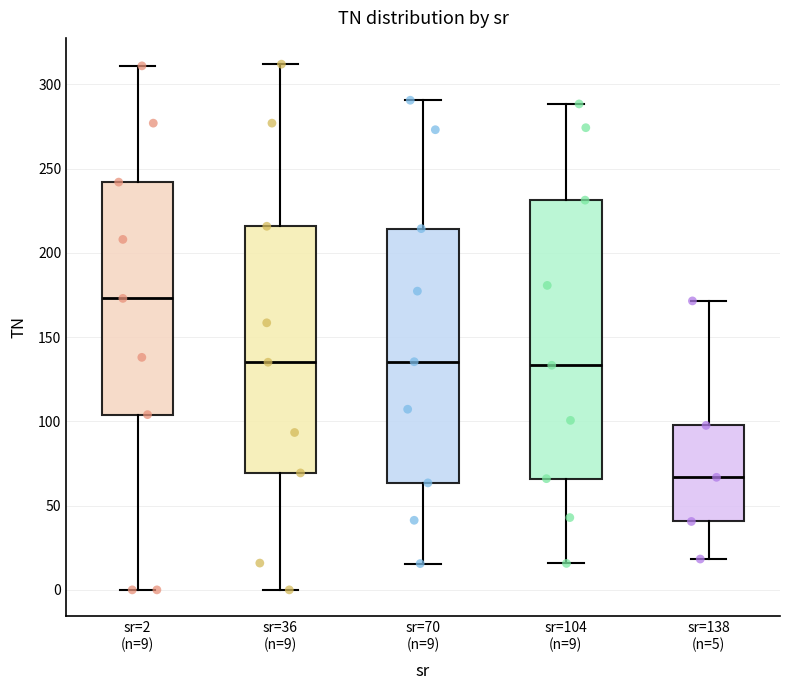

Which box has the highest median line?

sr=2 (n=9)